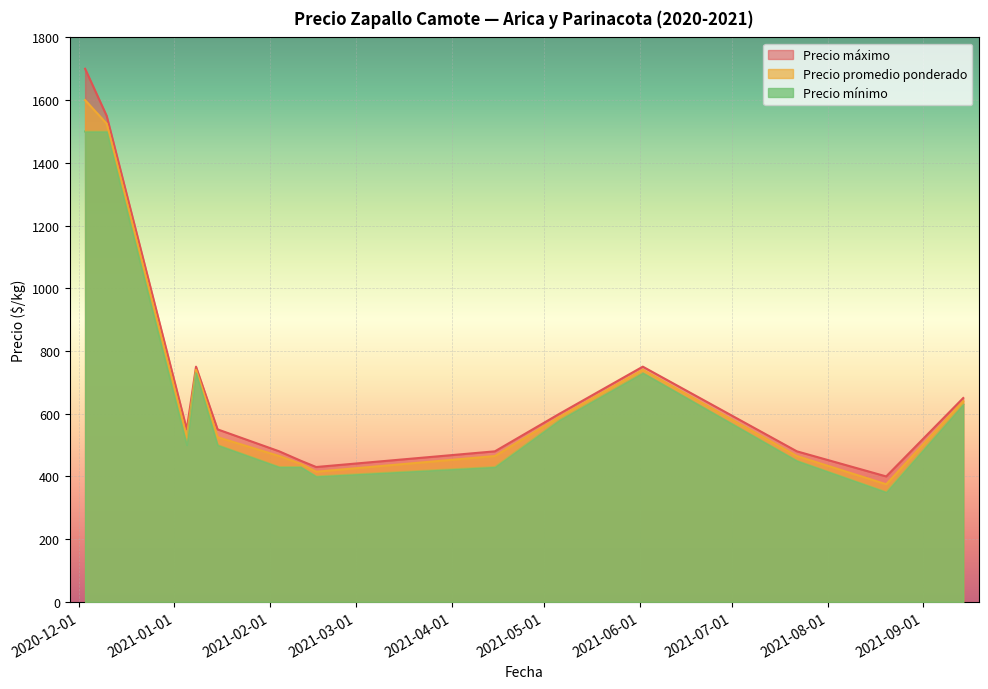

What are all the series names shown in the legend?

Precio máximo, Precio promedio ponderado, Precio mínimo